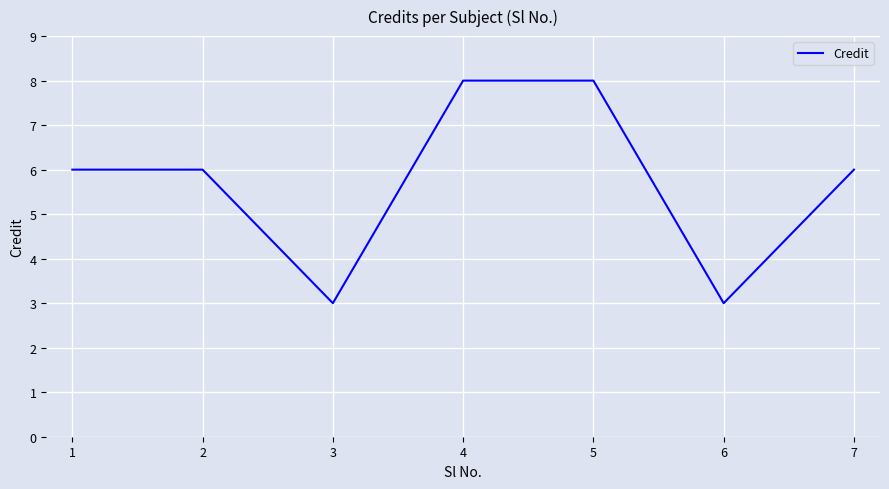

Read the value at 2.

6